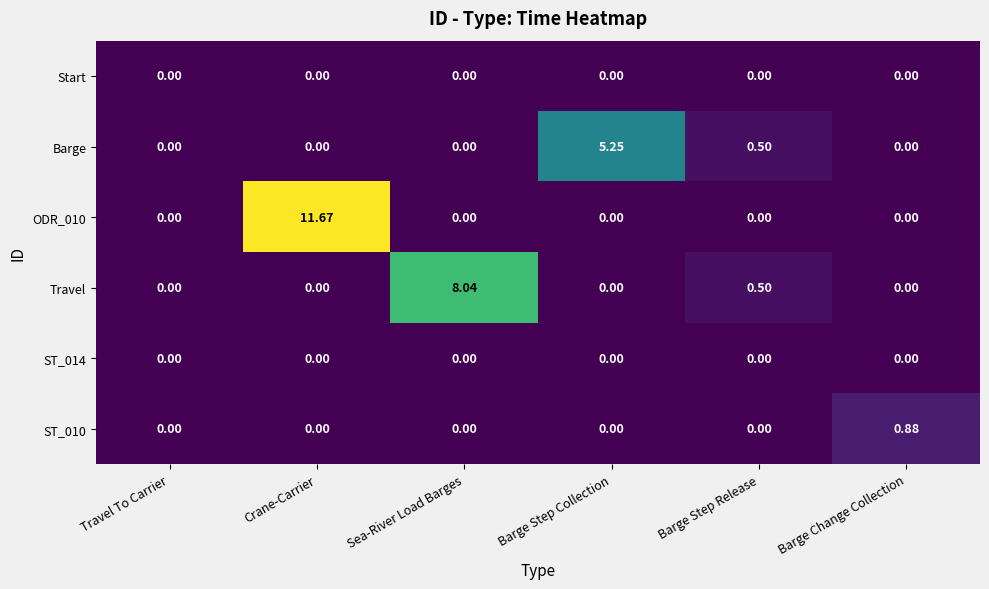

Which label corresponds to the largest value in the chart?

Crane-Carrier